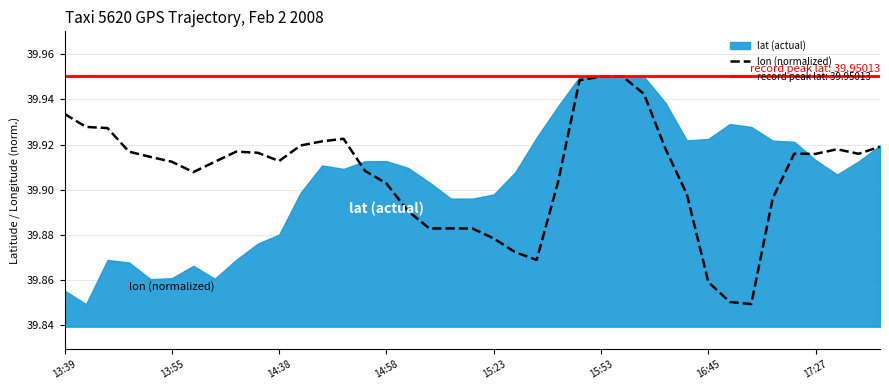

How many interior local peaks (higher than both neighbors) does the data have?

4